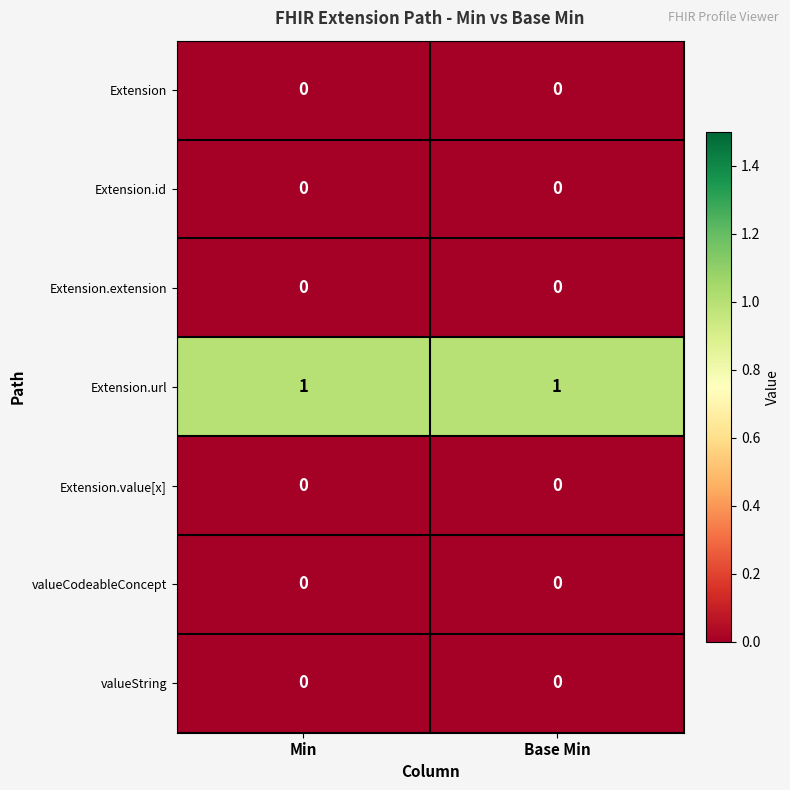

Which series has the largest total across all categories?

Extension.url